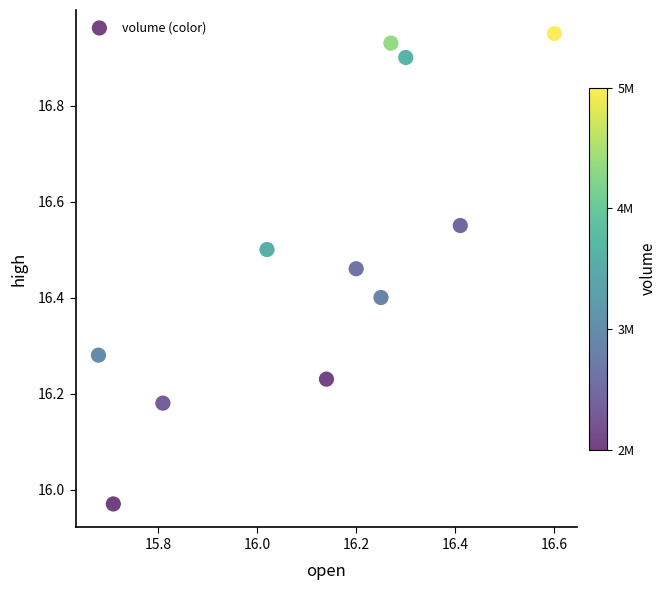

What is the range of Y values (max minus min)?

1.0